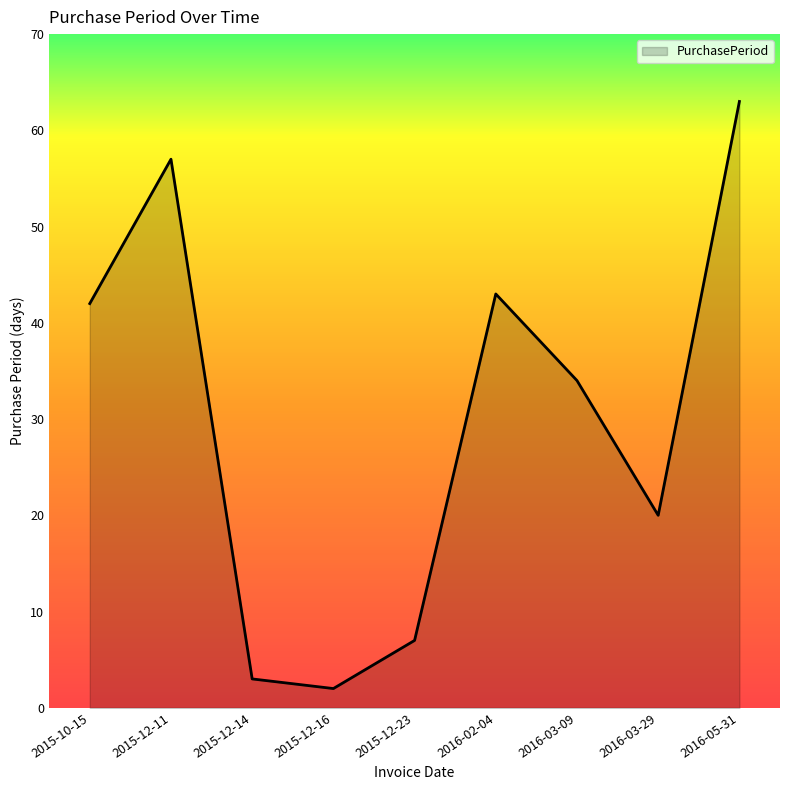

List the labels in order of value, largest first.

2016-05-31, 2015-12-11, 2016-02-04, 2015-10-15, 2016-03-09, 2016-03-29, 2015-12-23, 2015-12-14, 2015-12-16